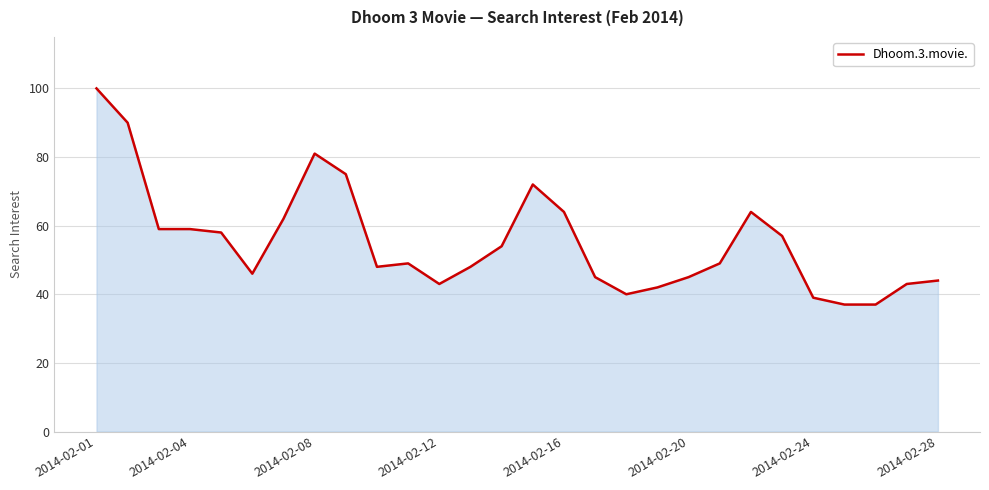

What is the minimum value shown in the chart?

37